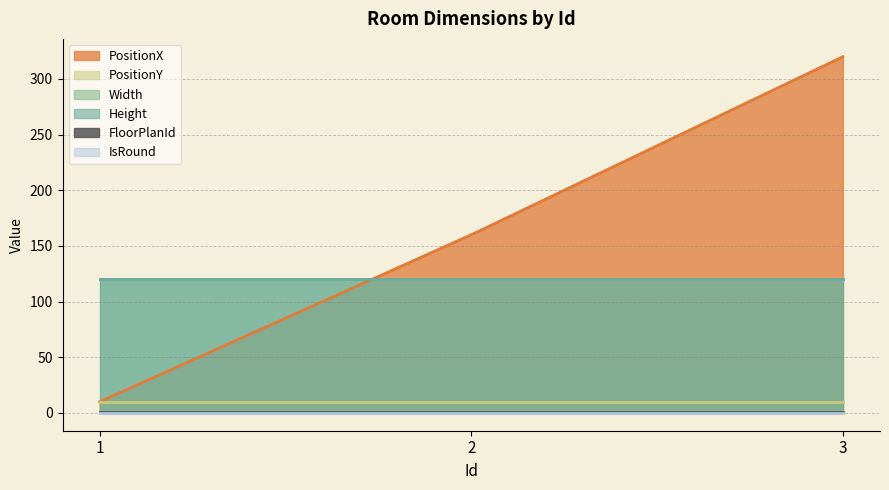

The value of PositionX at 3 is 120. True or false?

False